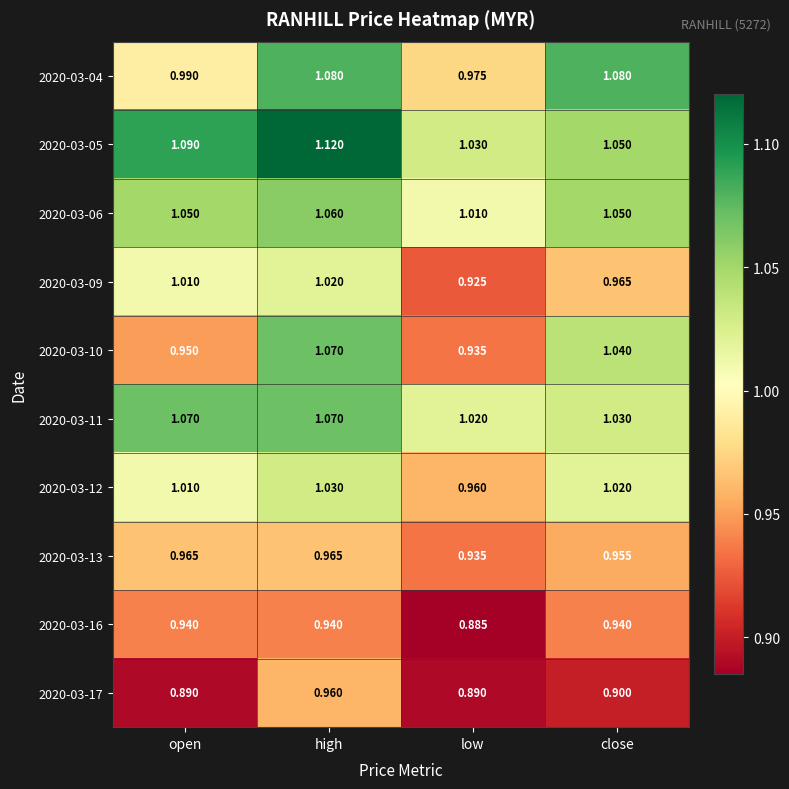

Where is 2020-03-09 nearest to the value 0?

low